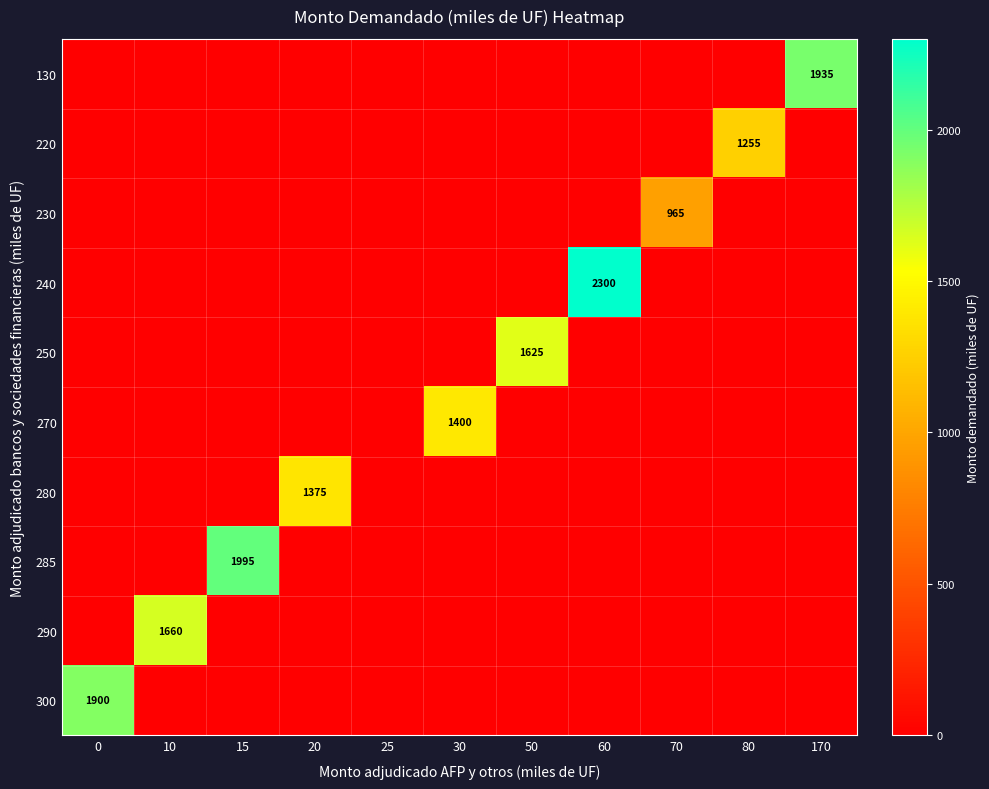

True or false: 285 has a value of 916 at 50.

False